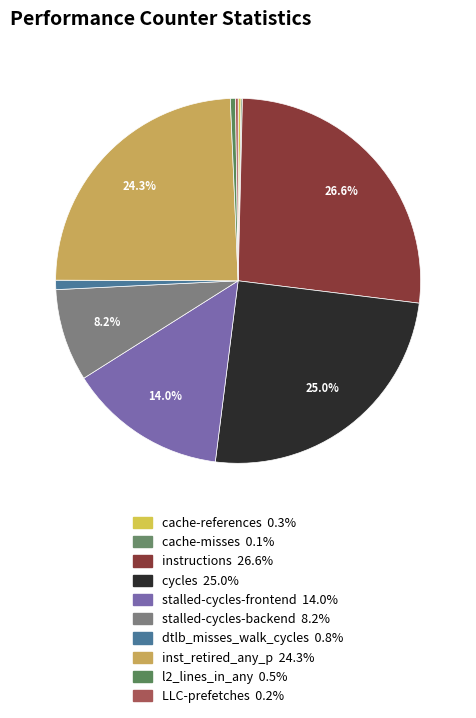

How many slices are in this pie chart?

10